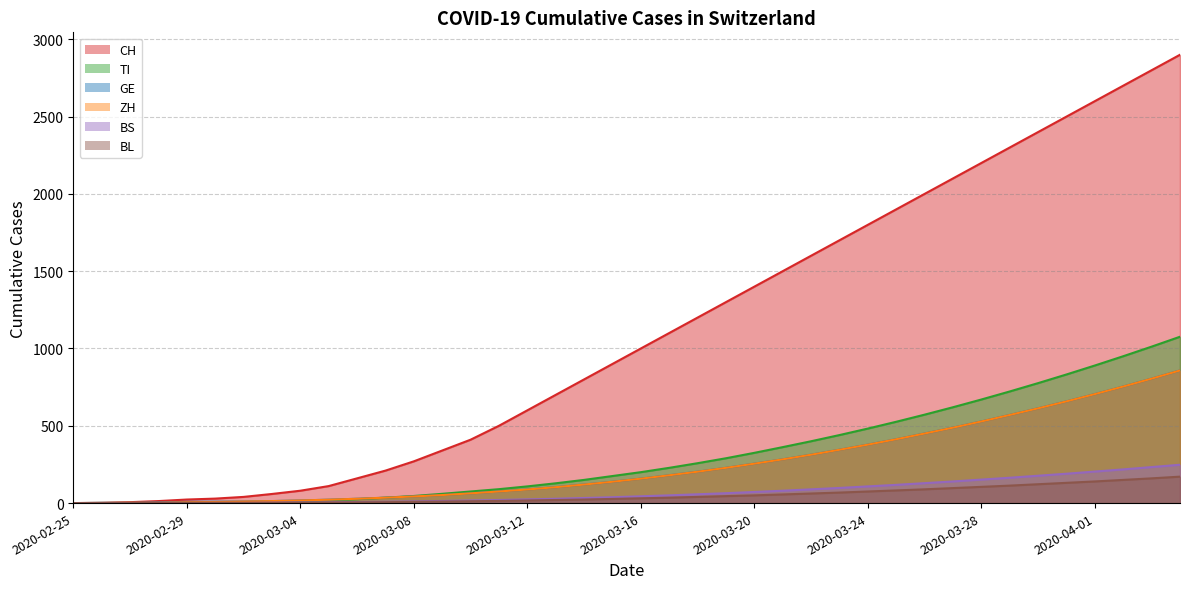

Reading right to left, extract all data points from this chart.

CH: 2900	2800	2700	2600	2500	2400	2300	2200	2100	2000	1900	1800	1700	1600	1500	1400	1300	1200	1100	1000	900	800	700	600	500	410	340	270	210	160	110	80	59	40	29	23	13	6	2	0
TI: 1076	1012	950	890	832	776	722	670	620	572	526	482	440	400	362	325	290	258	228	200	175	150	128	108	90	75	60	46	35	25	18	12	8	4	2	2	1	1	1	0
GE: 858	805	754	705	658	613	570	528	488	450	413	378	345	313	283	255	228	203	180	158	138	120	103	88	75	63	52	43	35	28	22	17	13	10	9	8	4	1	1	0
ZH: 858	805	754	705	658	613	570	528	488	450	413	378	345	313	283	255	228	203	180	158	138	120	103	88	75	63	52	43	35	28	22	17	13	10	7	6	2	2	0	0
BS: 248	233	218	204	190	177	164	152	140	129	118	108	98	89	80	72	64	57	50	44	38	33	28	24	20	17	14	11	9	7	5	4	3	1	1	1	1	1	0	0
BL: 171	160	150	140	131	122	113	105	97	89	82	75	68	62	56	50	45	40	35	31	27	23	20	17	14	12	10	8	6	5	4	3	2	2	2	2	1	0	0	0